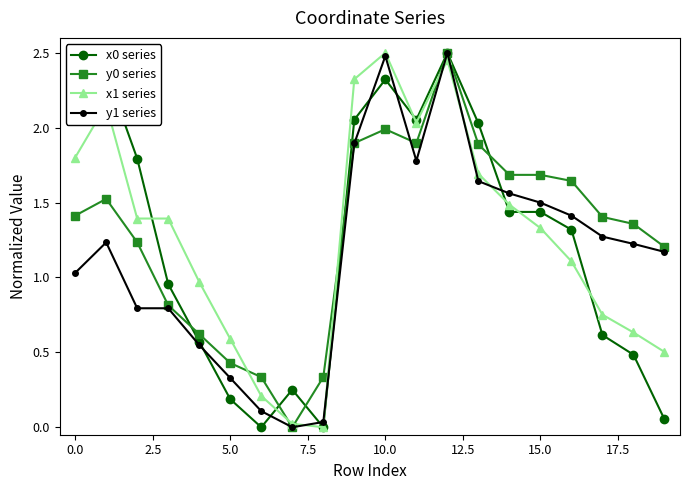

At how many categories does at least one series exceed 1?

15